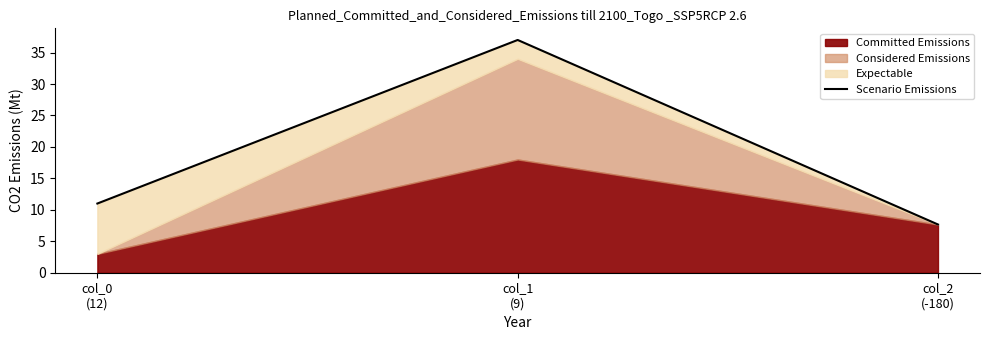

Where is the data nearest to the value 22?

col_0
(12)